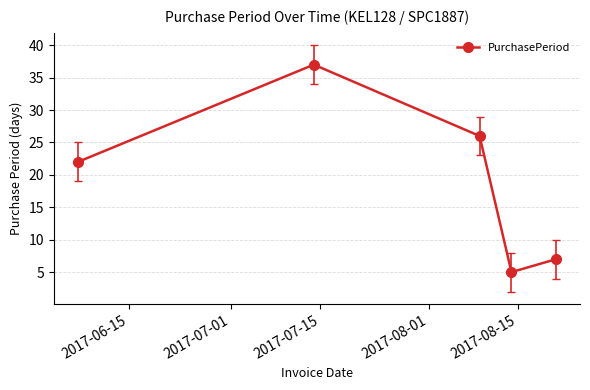

What is the sum of all values?

97